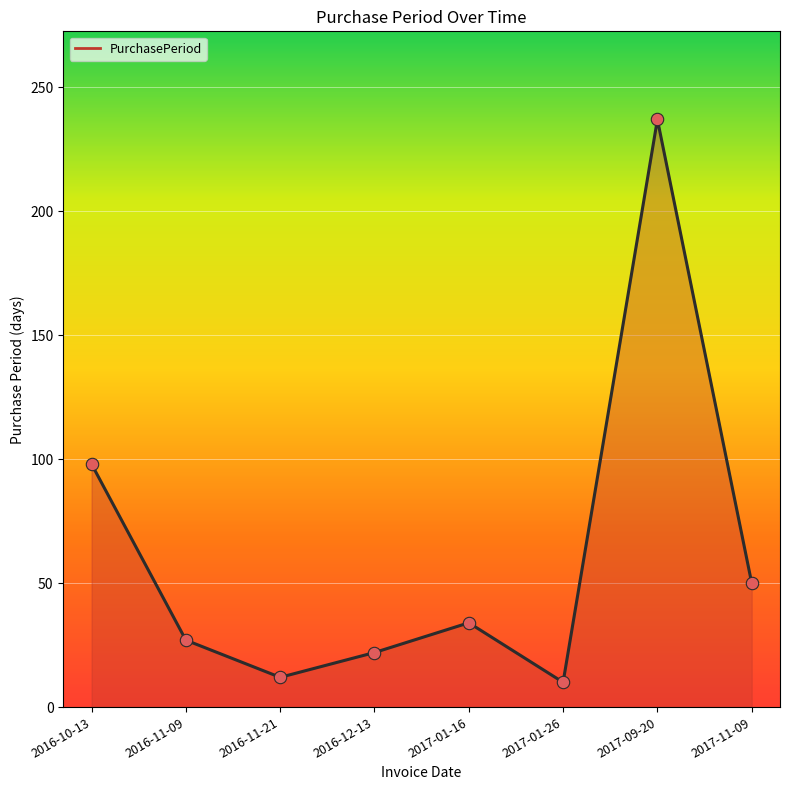

What is the change in value from 2017-01-16 to 2017-11-09?

+16